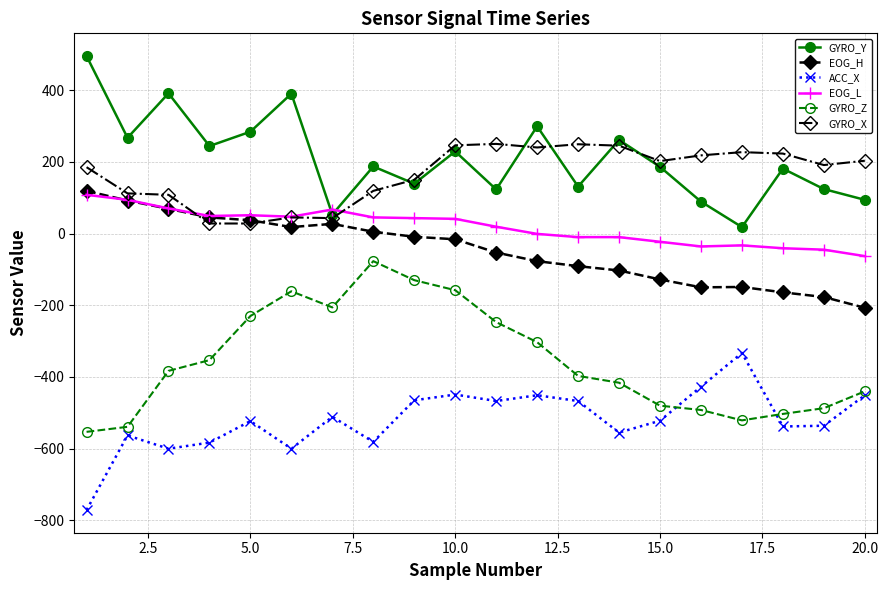

What is the maximum value shown in the chart?

495